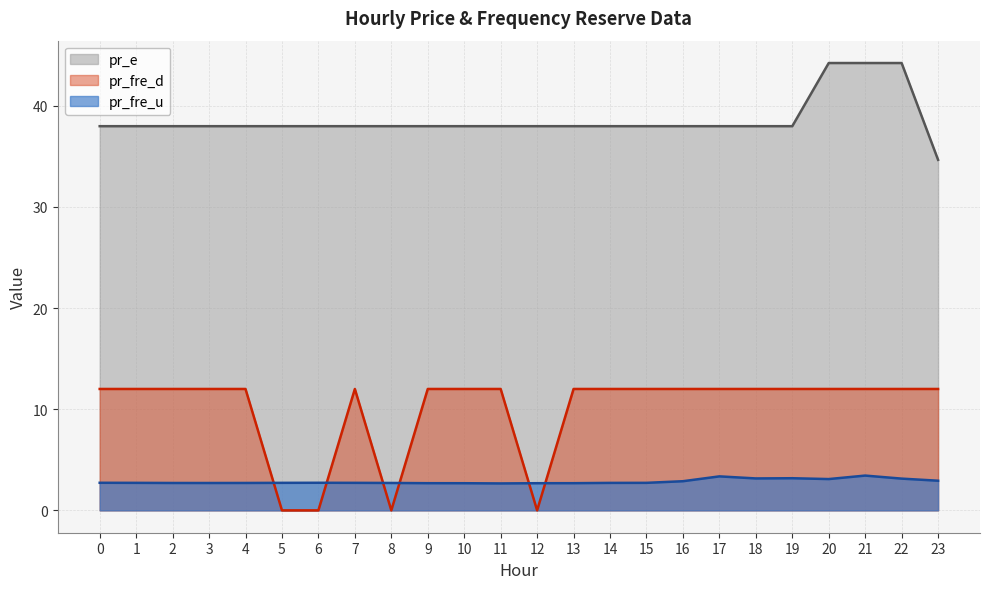

Where is the first local minimum for pr_fre_d?

8